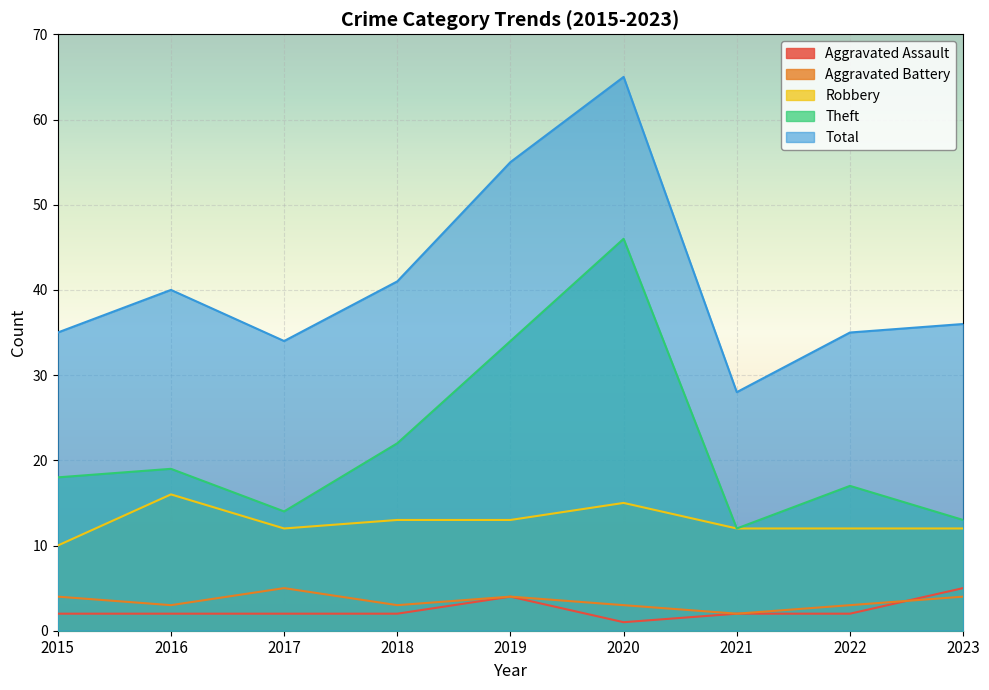

How many values in the Aggravated Battery series are below 3?

1